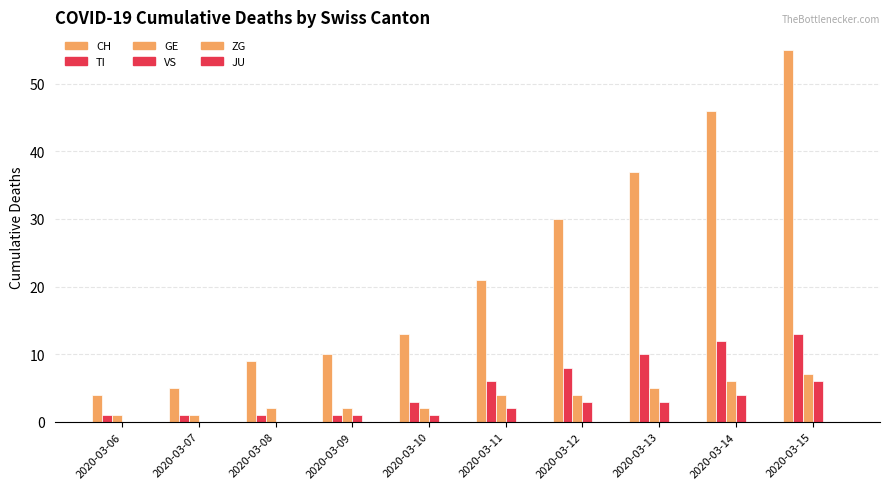

Are the bars grouped side by side (vs. stacked)?

Yes